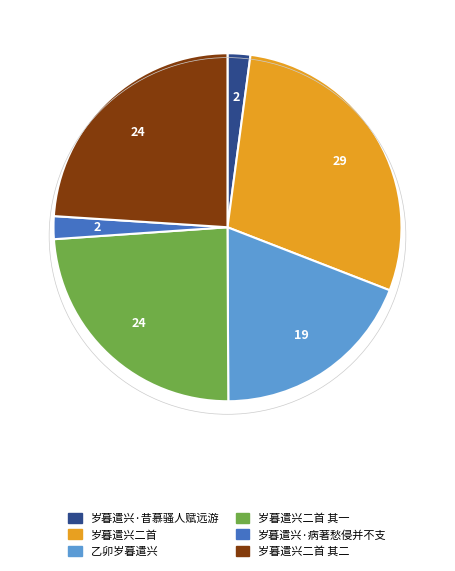

Which category has the biggest portion of the pie?

岁暮遣兴二首